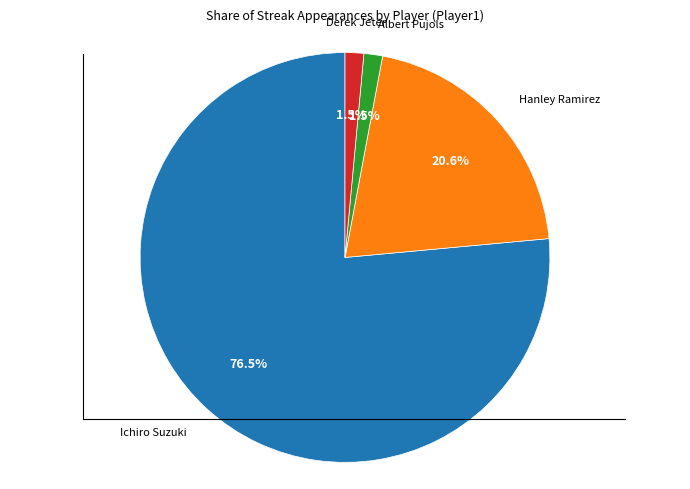

Rank the categories by value from lowest to highest.

Albert Pujols, Derek Jeter, Hanley Ramirez, Ichiro Suzuki